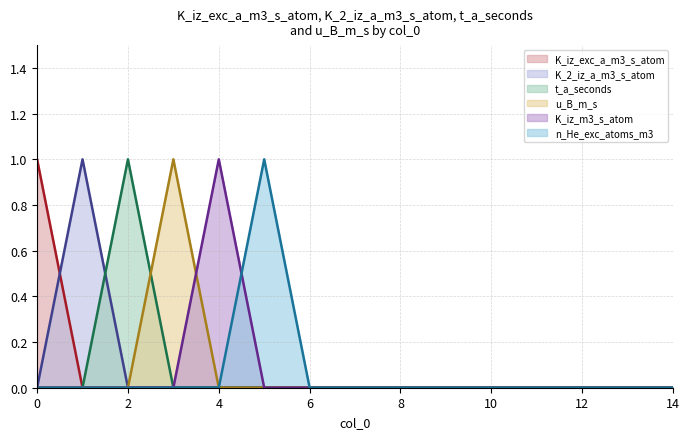

Reading left to right, list all the values displayed in this chart.

K_iz_exc_a_m3_s_atom: 1	0	0	0	0	0	0	0	0	0	0	0	0	0	0
K_2_iz_a_m3_s_atom: 0	1	0	0	0	0	0	0	0	0	0	0	0	0	0
t_a_seconds: 0	0	1	0	0	0	0	0	0	0	0	0	0	0	0
u_B_m_s: 0	0	0	1	0	0	0	0	0	0	0	0	0	0	0
K_iz_m3_s_atom: 0	0	0	0	1	0	0	0	0	0	0	0	0	0	0
n_He_exc_atoms_m3: 0	0	0	0	0	1	0	0	0	0	0	0	0	0	0